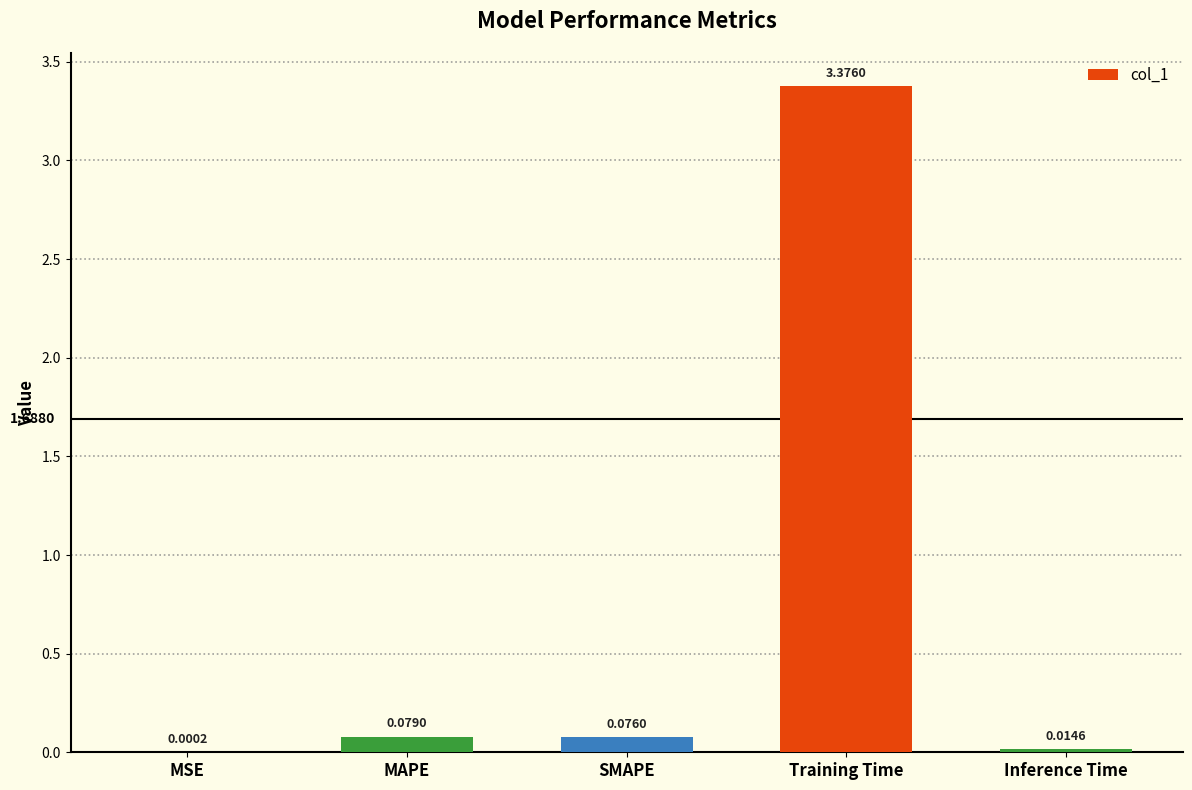

Does the chart contain stacked bars?

No